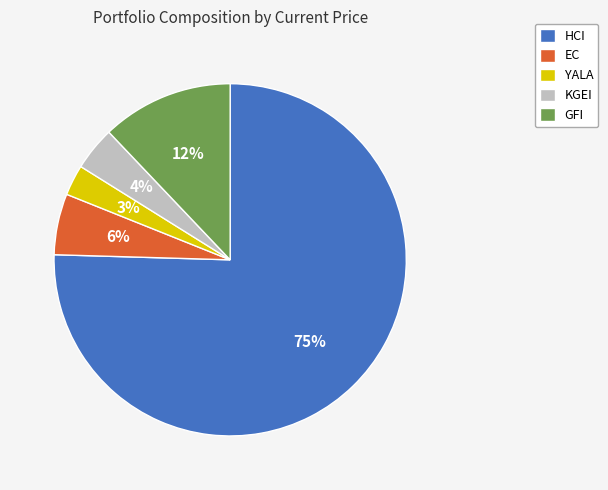

What is the largest slice in the pie chart?

HCI